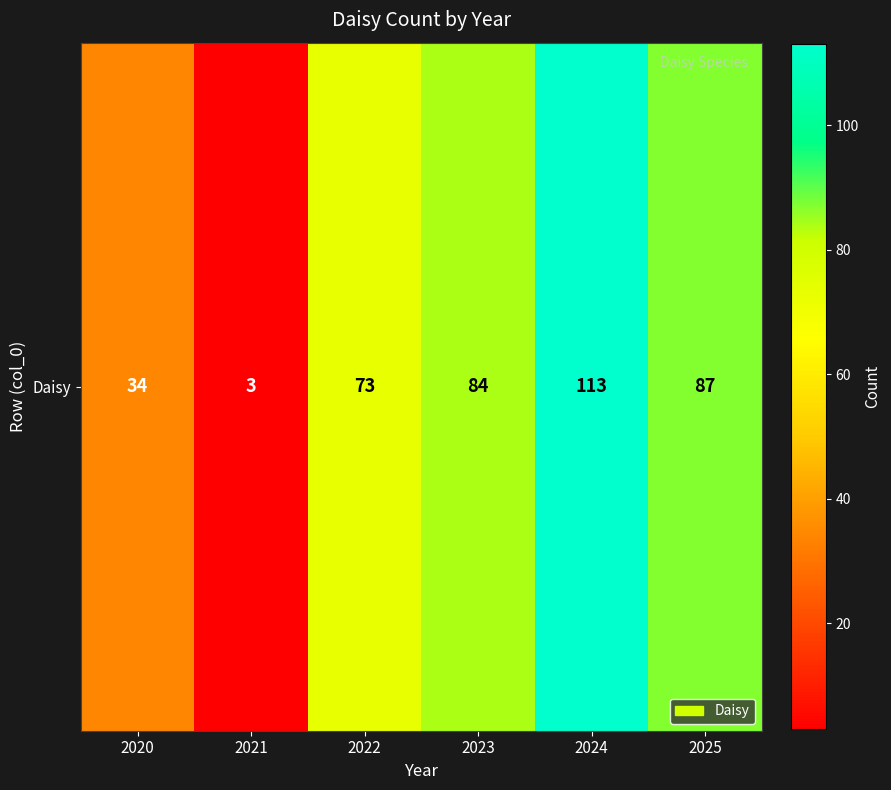

What is the average value?

66